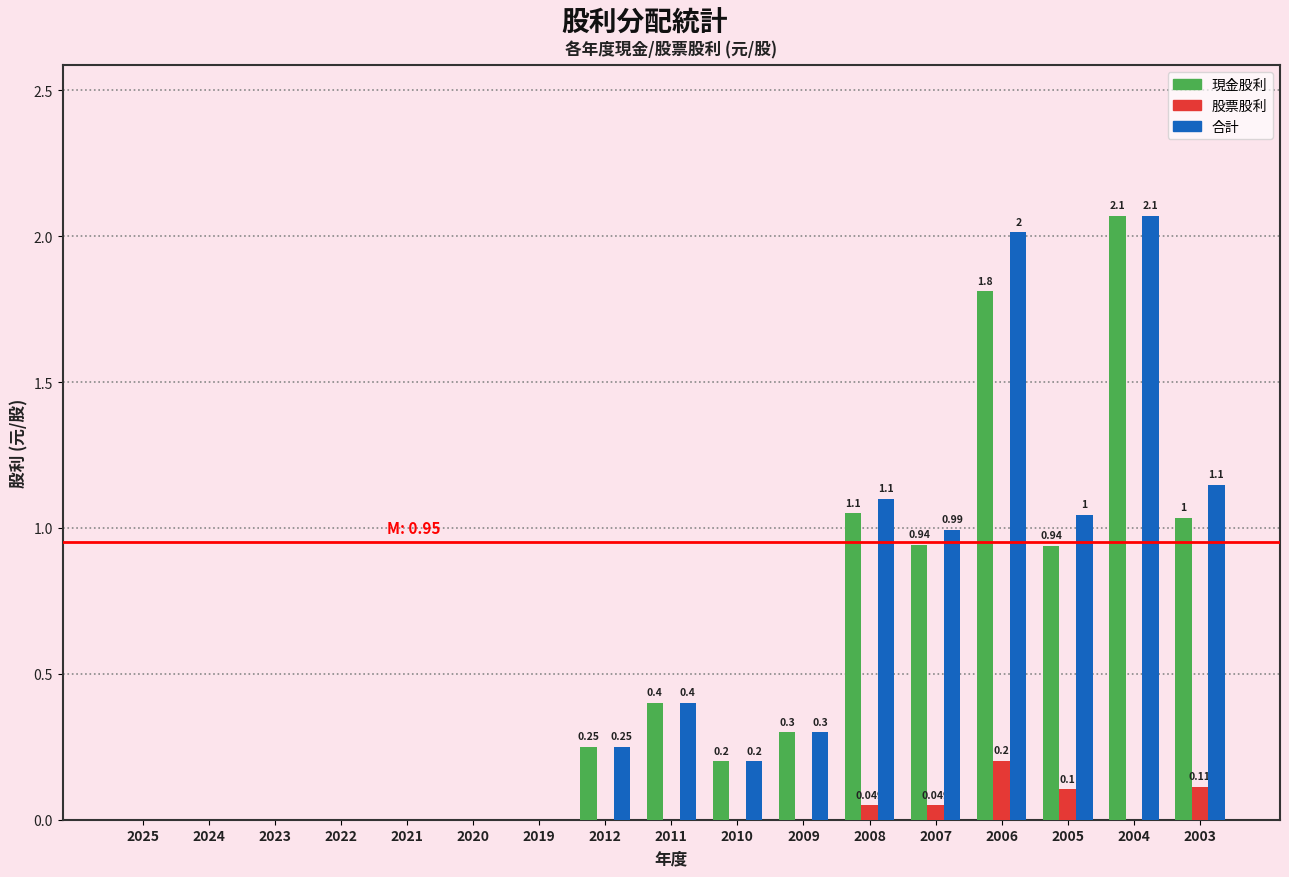

Is the value of 現金股利 at 2006 greater than the value of 合計 at 2005?

Yes